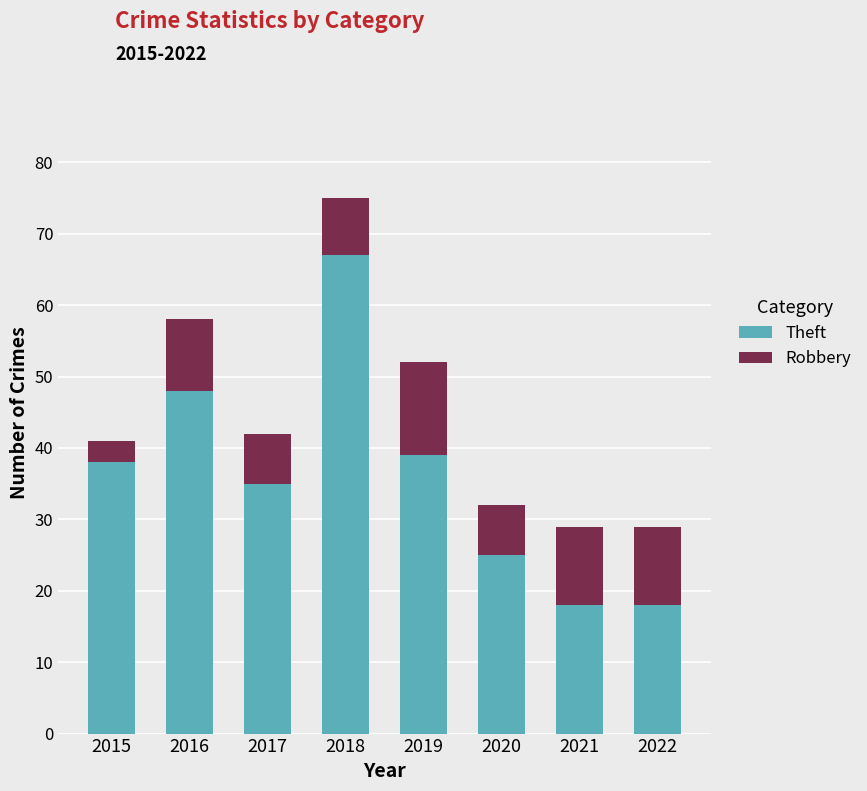

What is the total value across all series at 2020?

32